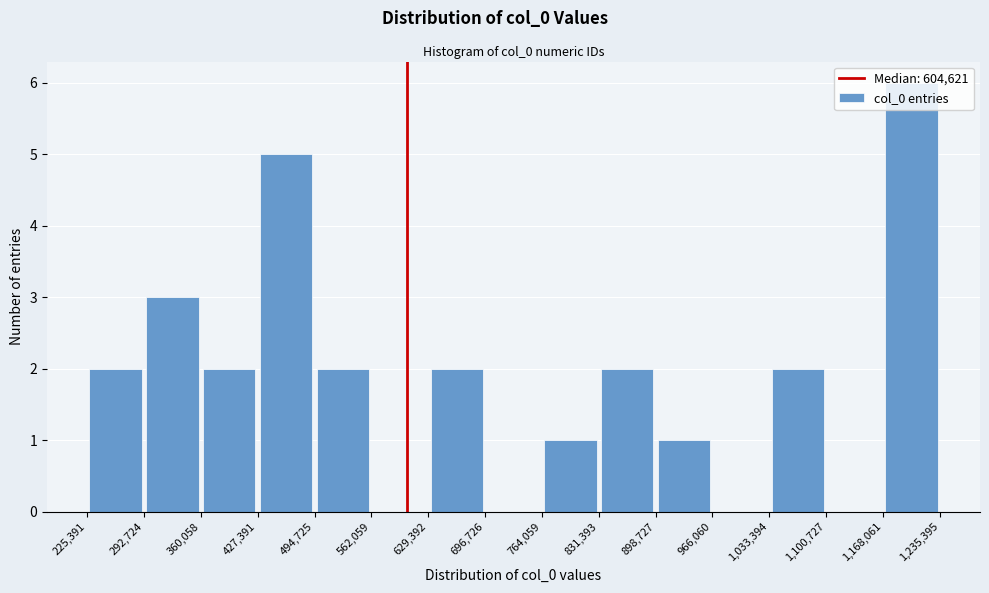

How tall is the bar that spans 629,392 to 696,726 on the x-axis? The values are not printed on the chart, so give them approximately, as read against the axis.

2